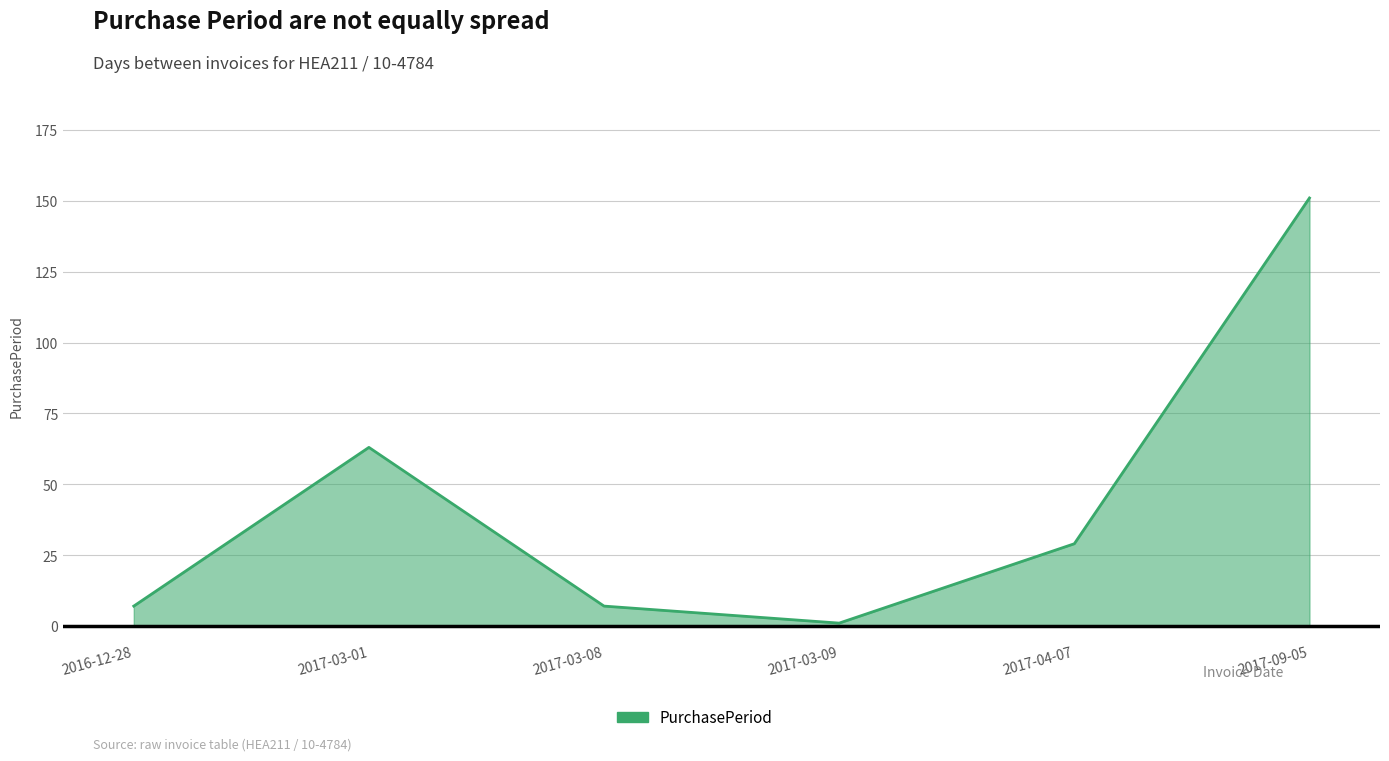

How many distinct data groups are displayed?

1